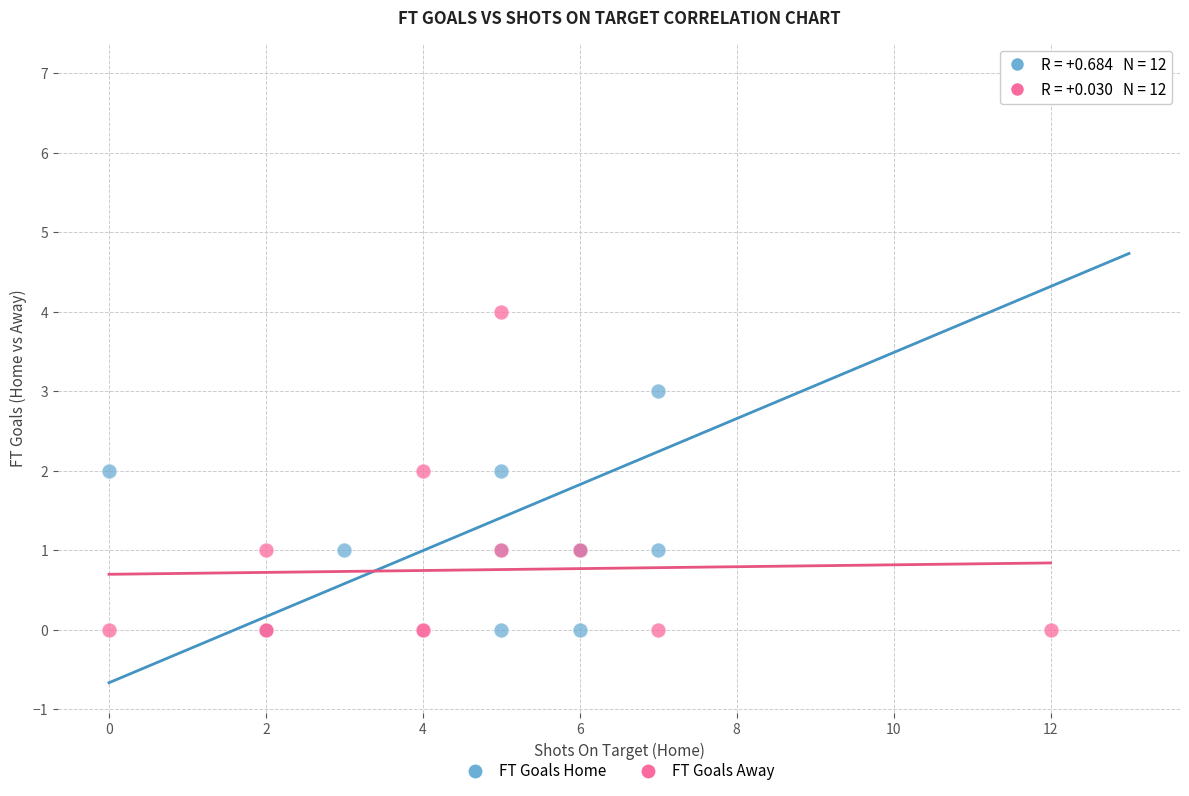

Which series reaches the maximum Y coordinate?

FT Goals Home